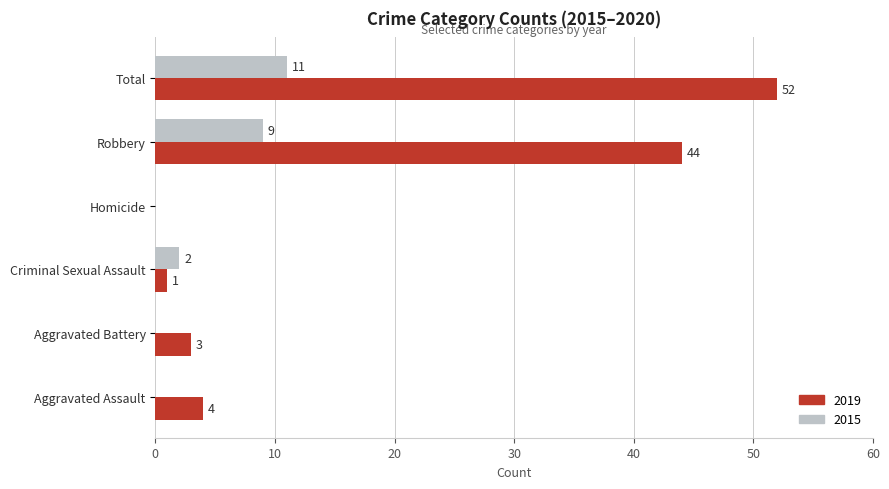

Read the 2019 value at Criminal Sexual Assault.

1